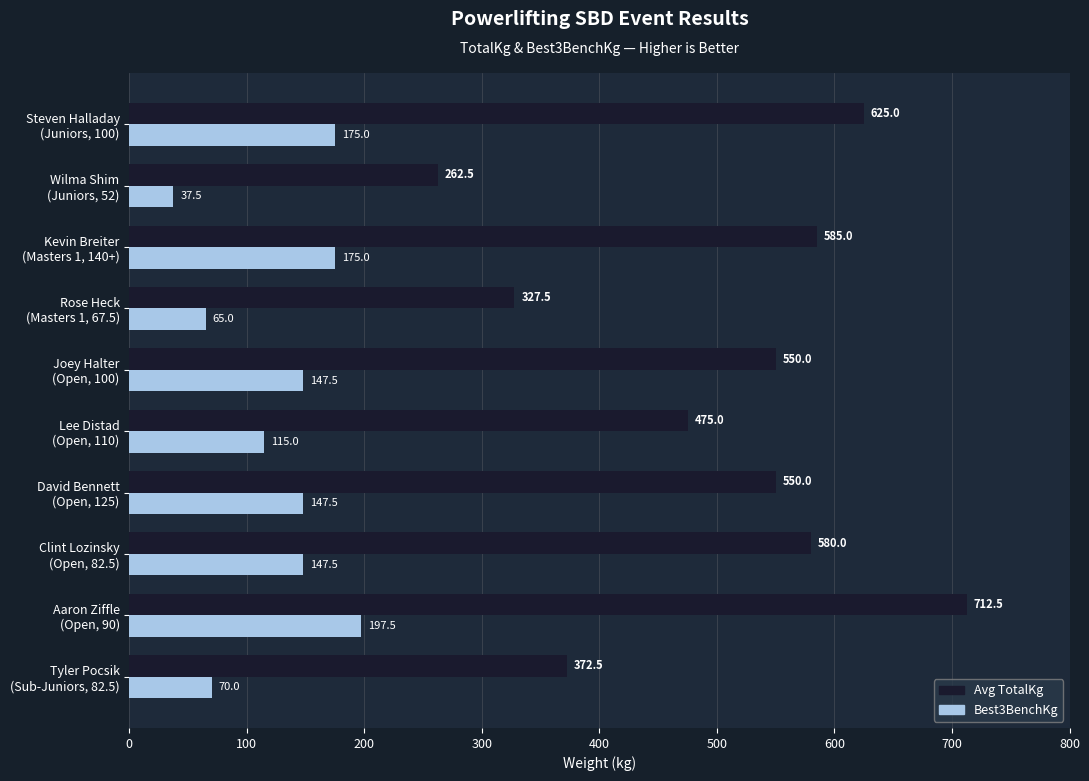

Which series has the largest total across all categories?

Avg TotalKg